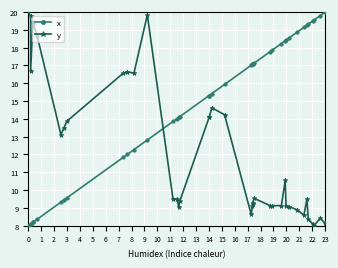

True or false: y has more than 1 interior local peaks.

True